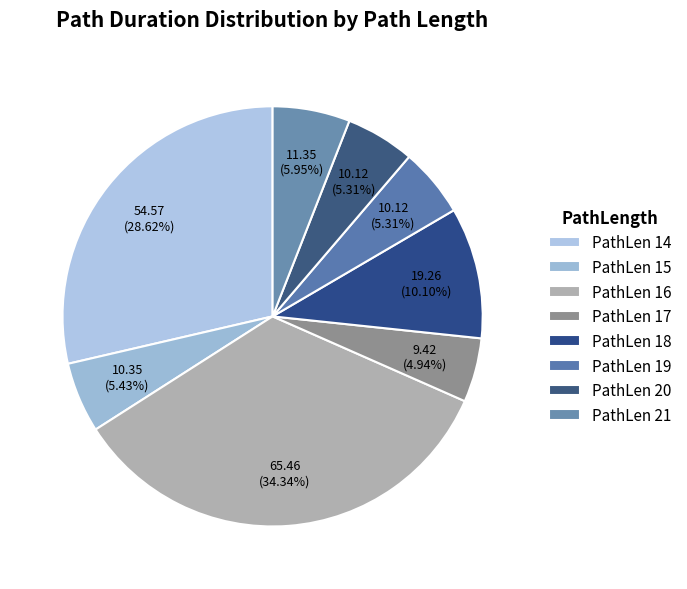

Count the number of slices in the pie.

8